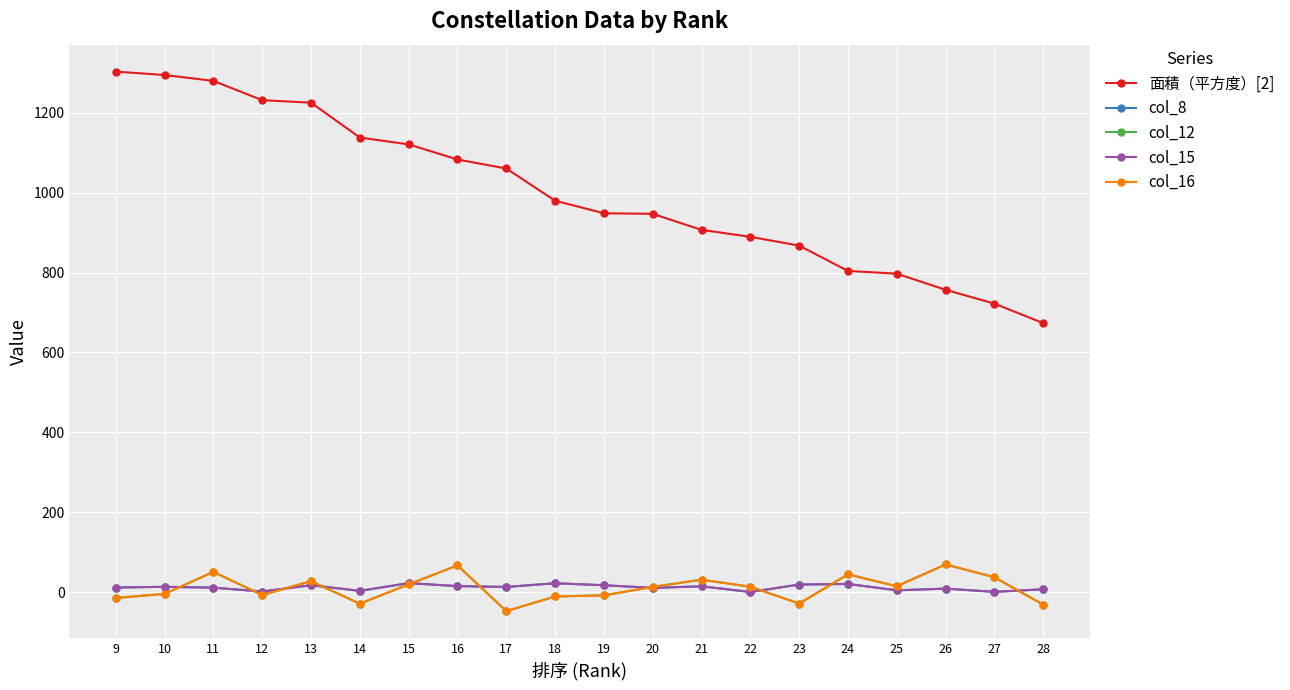

At which category does col_15 reach its first local valley?

12